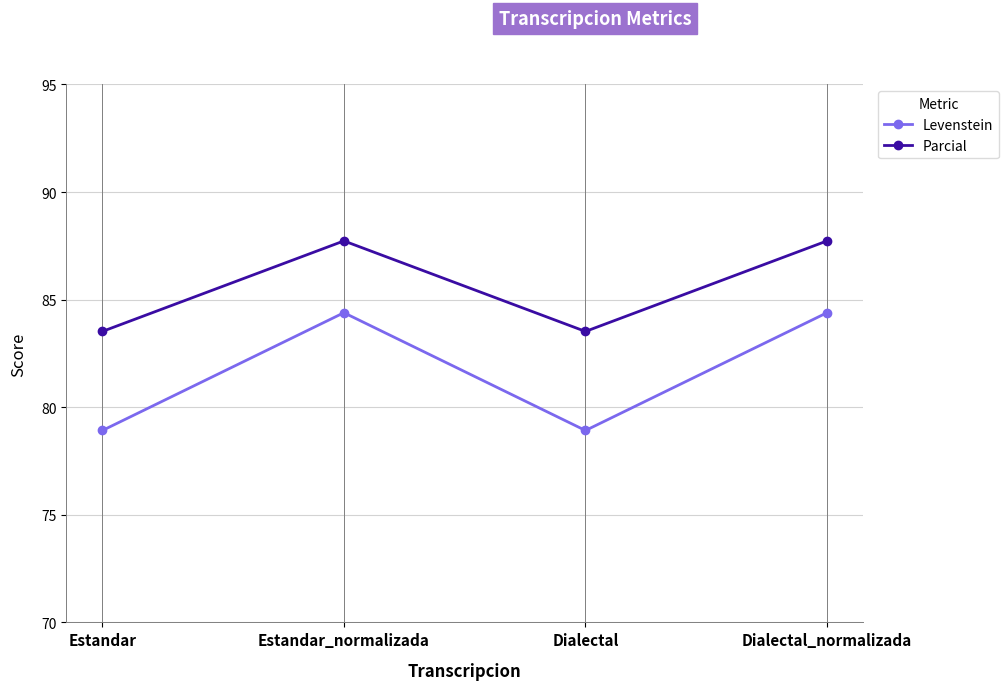

At which label does Levenstein first exceed 84?

Estandar_normalizada